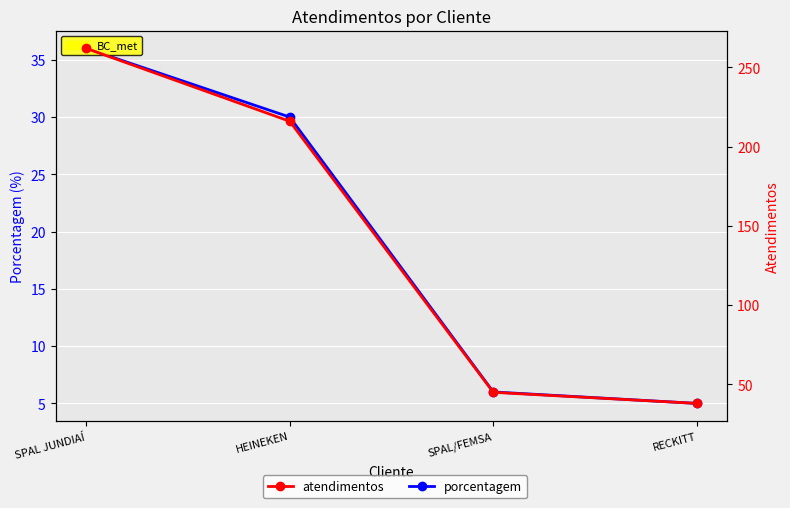

What is the difference between the atendimentos values at SPAL JUNDIAÍ and SPAL/FEMSA?

217